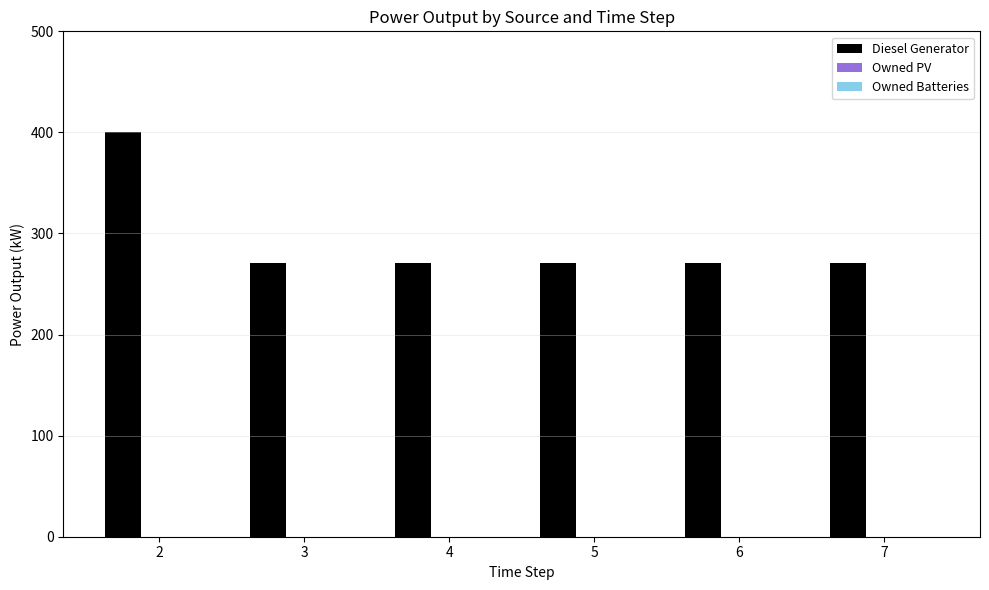

Reading right to left, extract all data points from this chart.

271	271	271	271	271	400